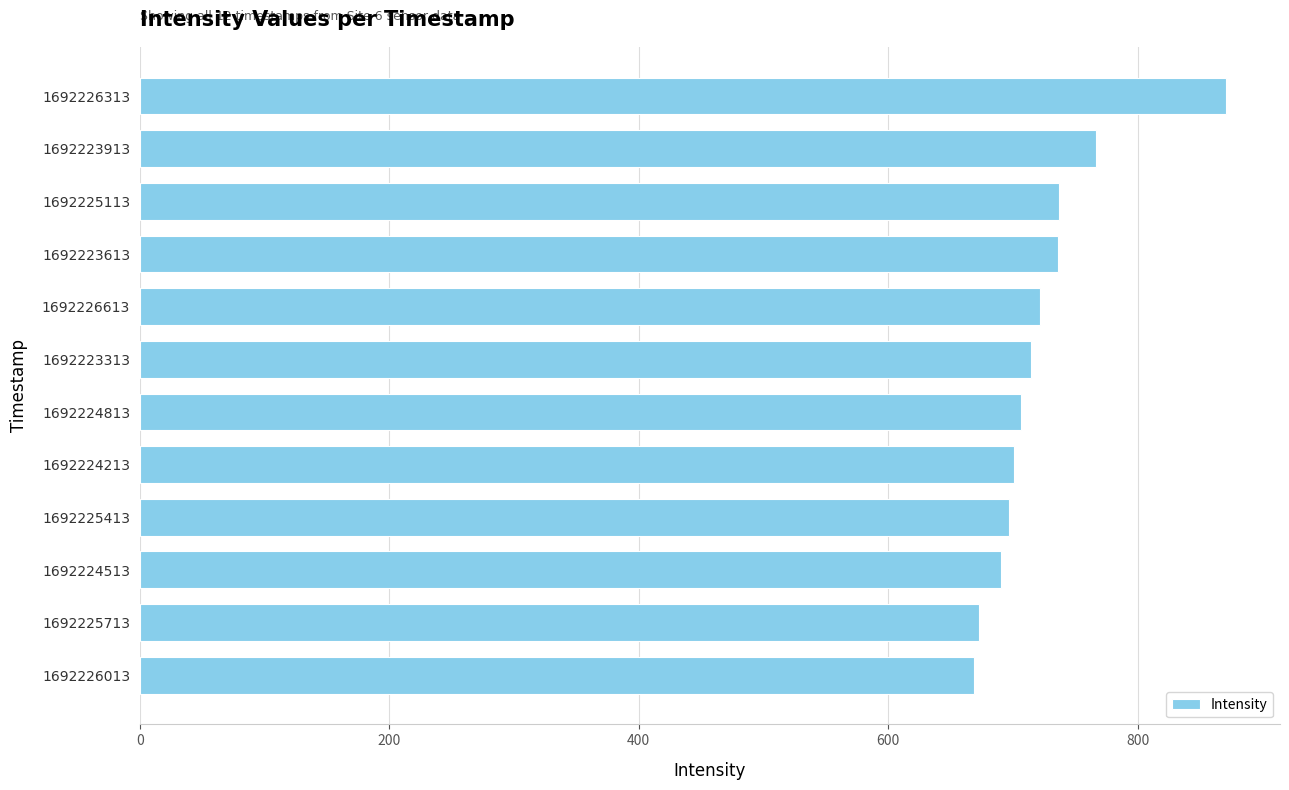

What is the change in value from 1692223313 to 1692224513?

-24.4